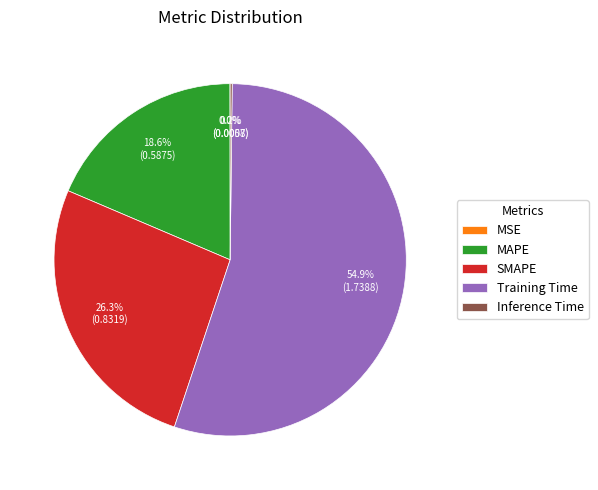

Which slice is the largest?

Training Time